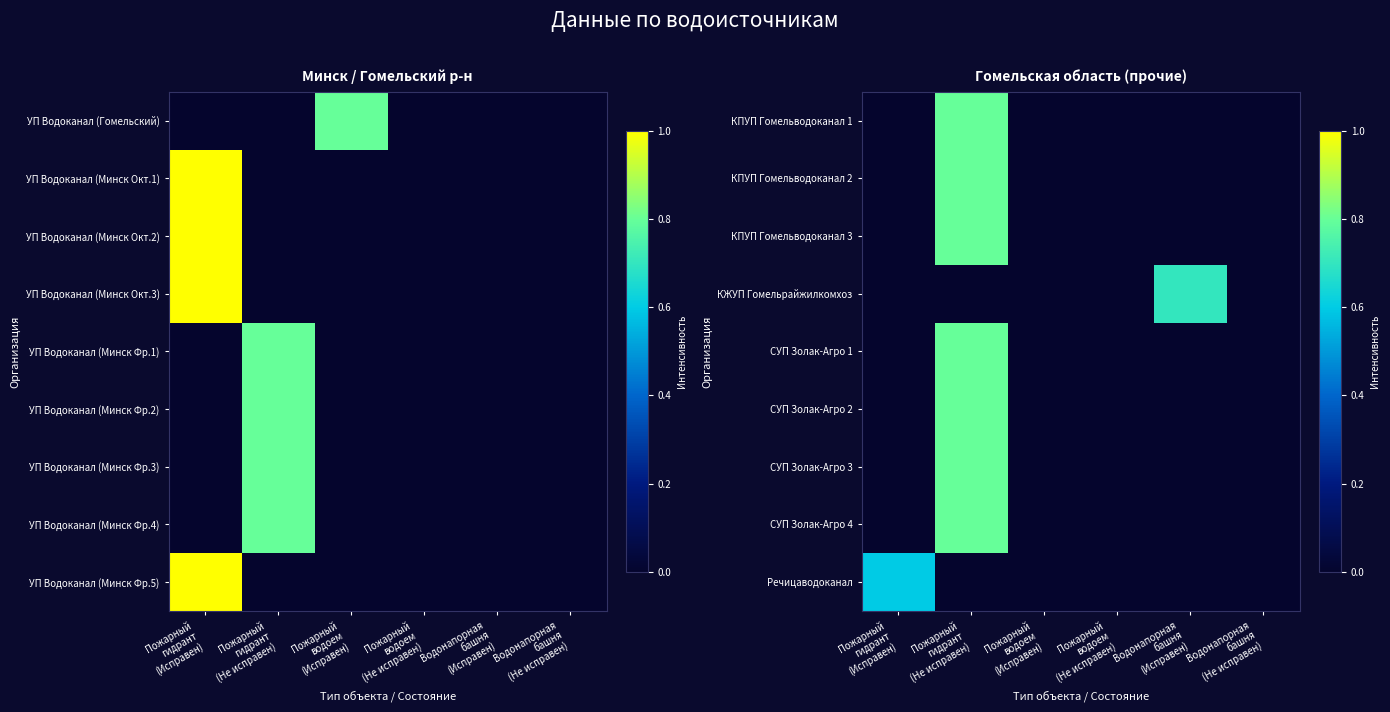

At which label does КПУП Гомельводоканал 3 reach its peak?

Пожарный гидрант (Не исправен)